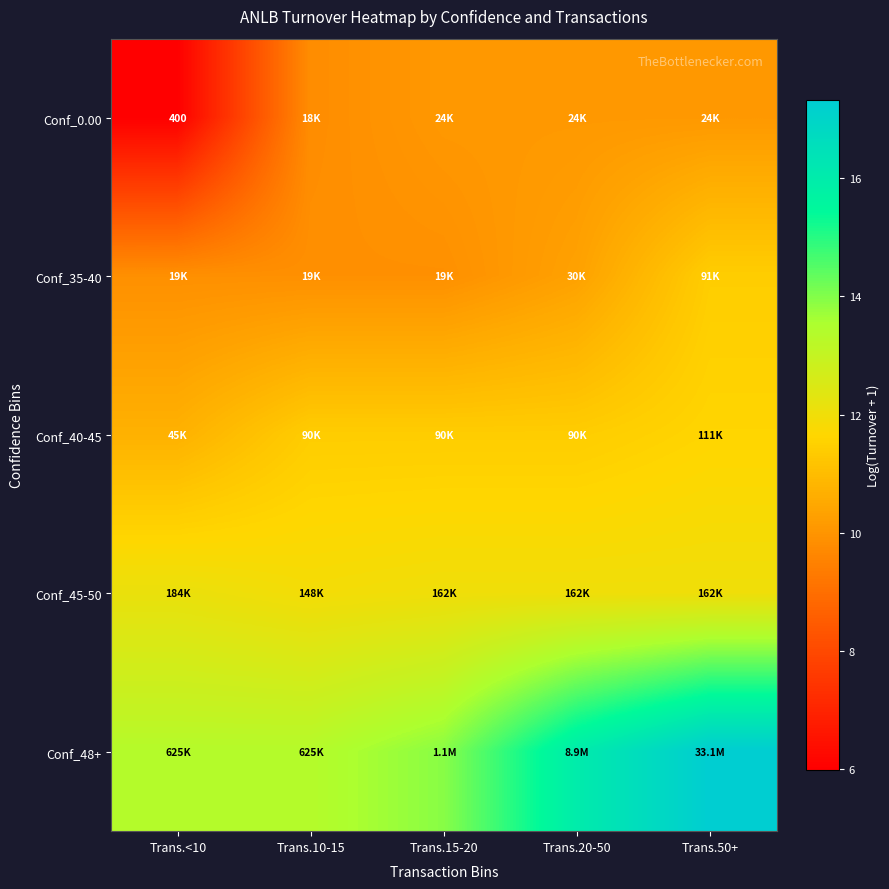

Which category has the highest value in the Conf_48+ series?

Trans.50+